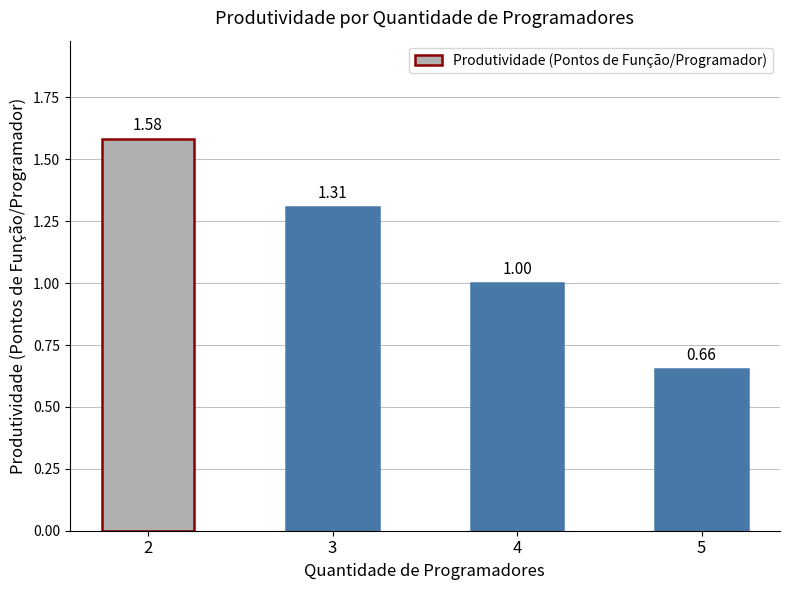

What is the difference between the maximum and minimum values?

0.9